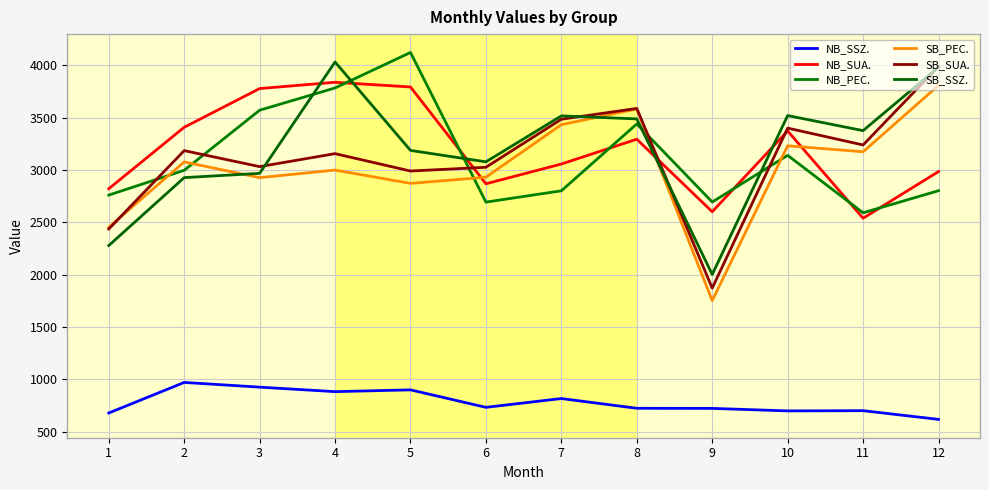

What is the highest value of the SB_SUA. series?

3987